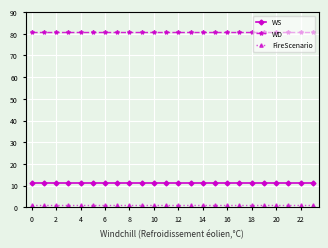

What is the sum of all WD values?

1944